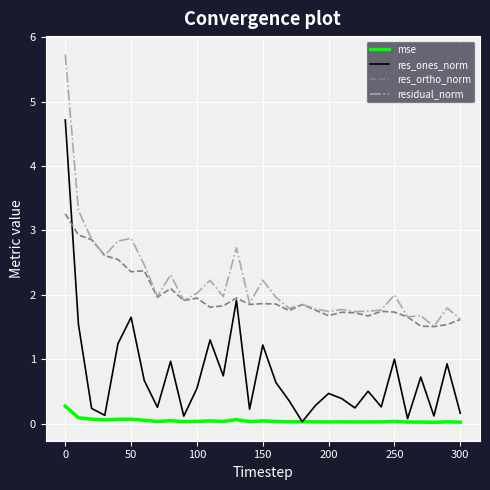

List the series in order of their peak value, lowest first.

mse, res_ortho_norm, res_ones_norm, residual_norm